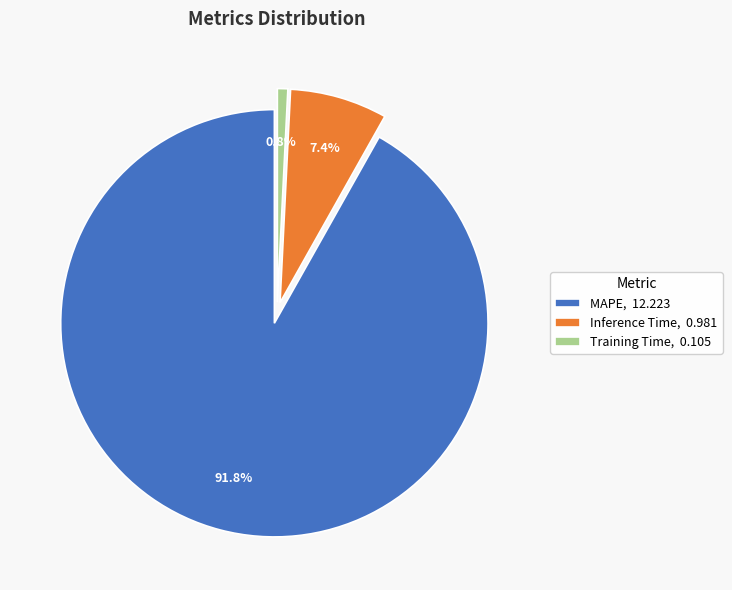

Between Inference Time and MAPE, which is larger?

MAPE